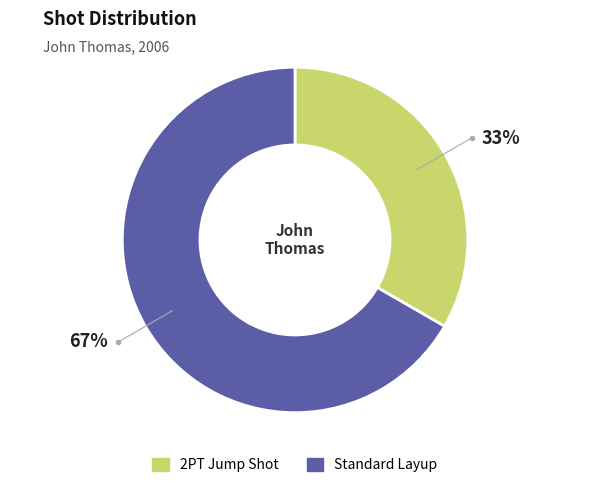

Which has a higher value, 2PT Jump Shot or Standard Layup?

Standard Layup